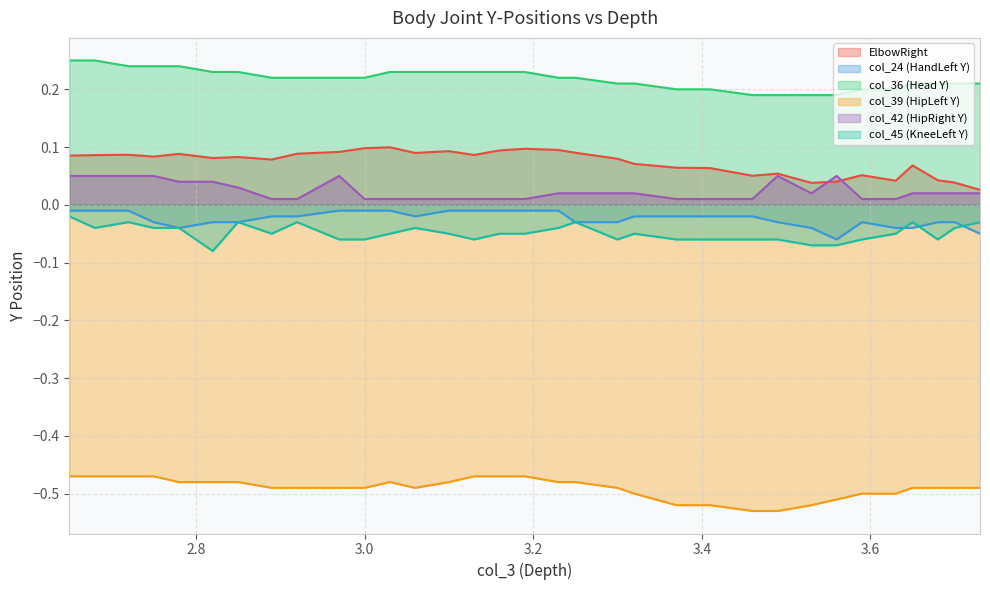

What is the value of the col_36 (Head Y) point at the 26th from the left?

0.2